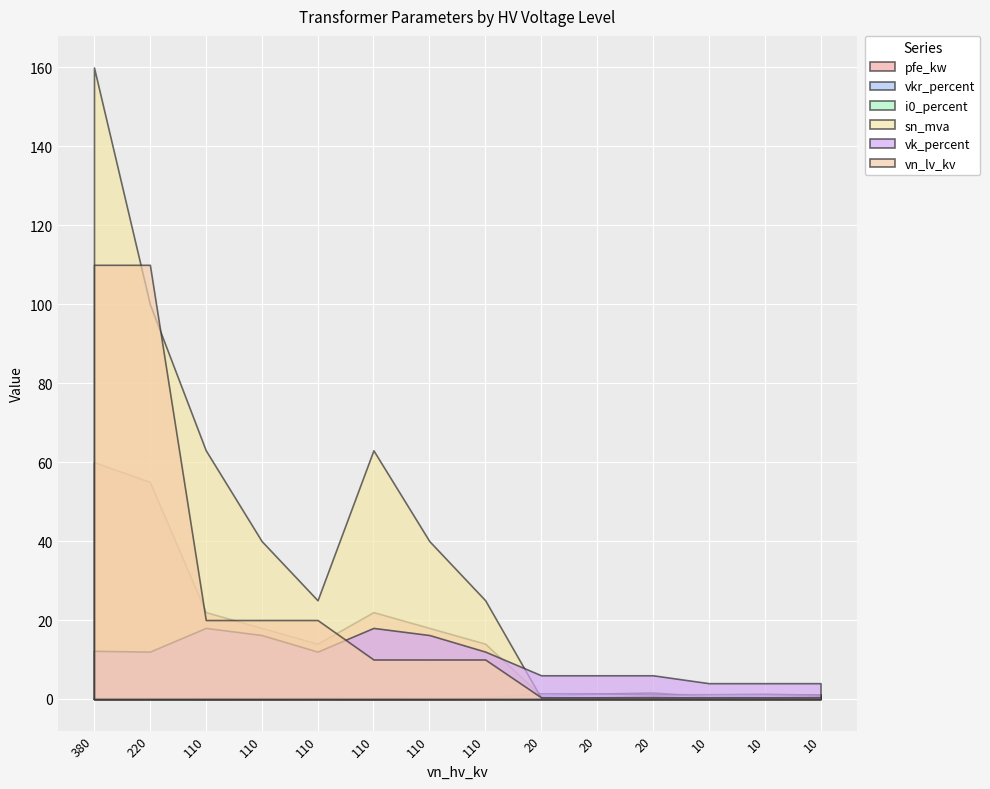

How many interior local peaks does the sn_mva series have?

2